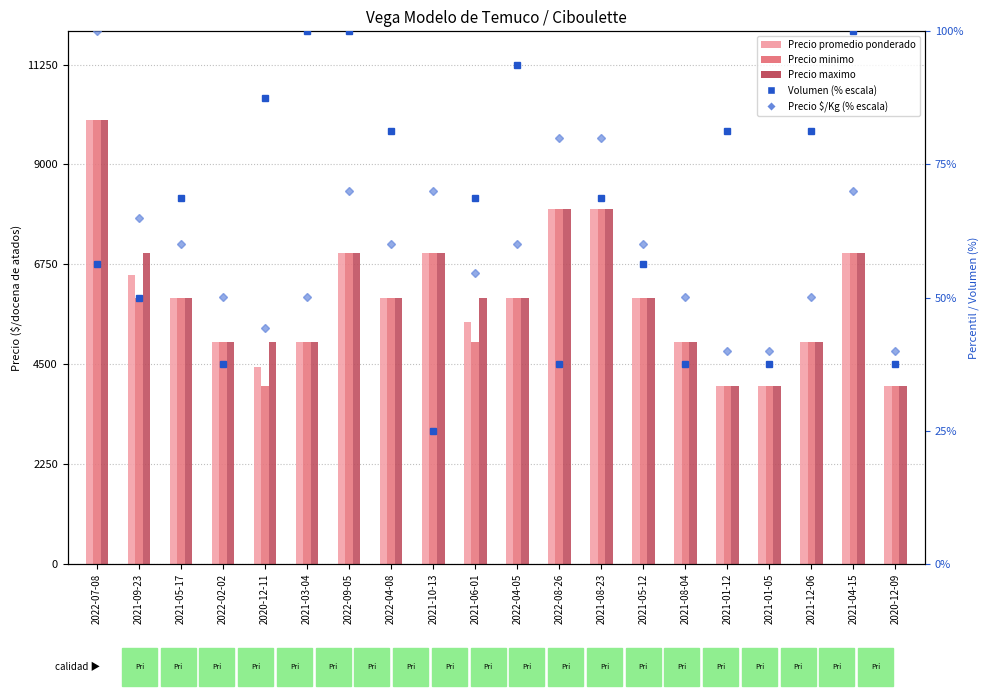

At how many categories does at least one series exceed 5637?

12